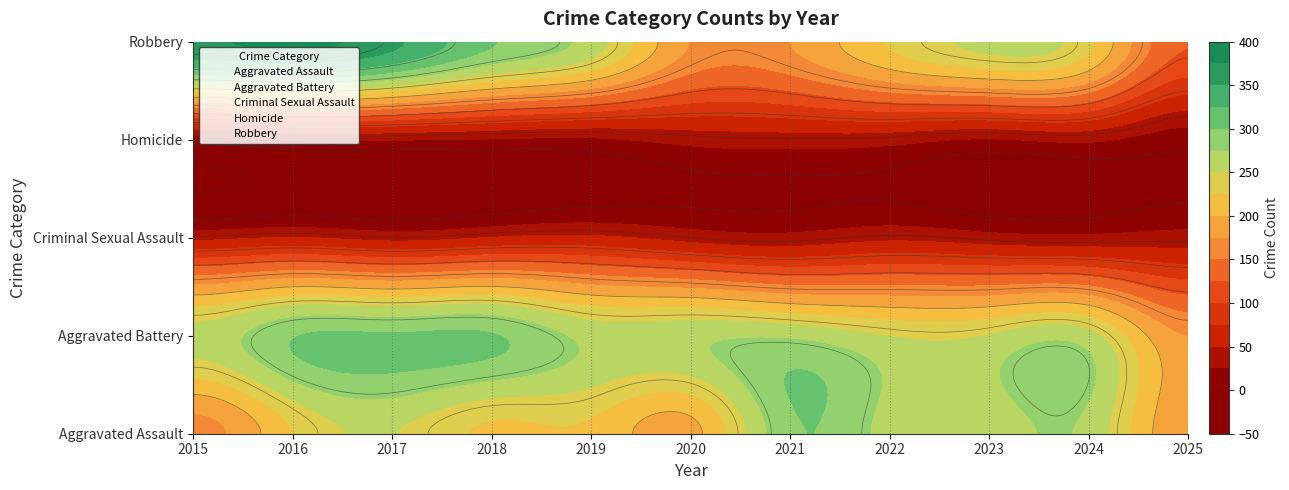

The Aggravated Assault series shows 95 at 2023. True or false?

False